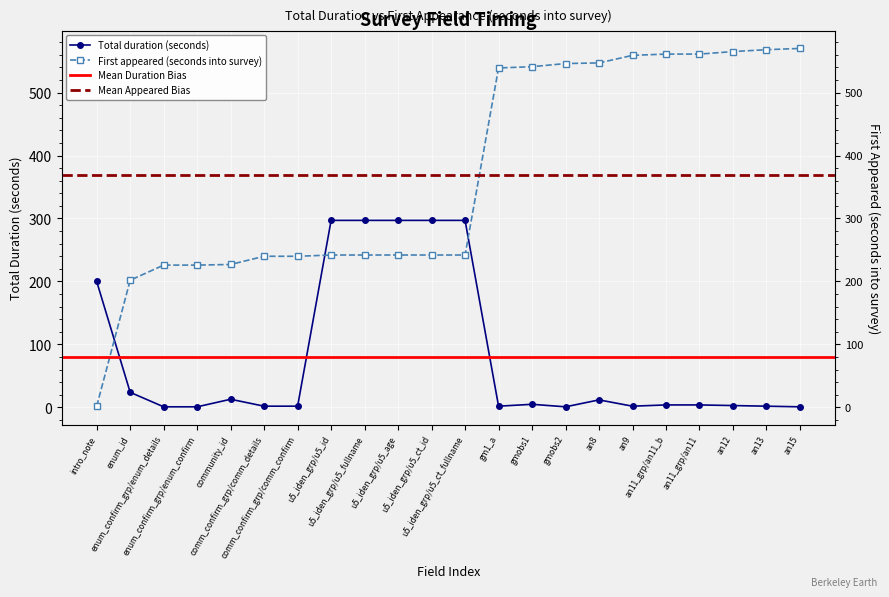

Which series has the largest total across all categories?

First appeared (seconds into survey)